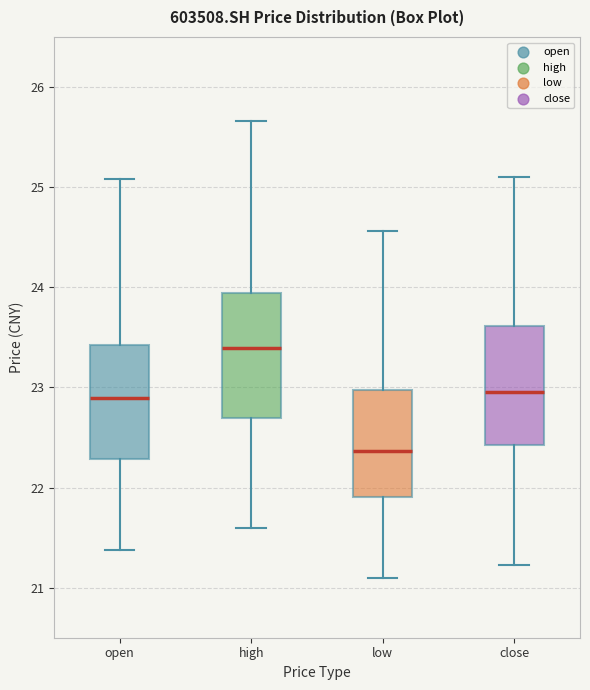

Which box's median line is the lowest?

low